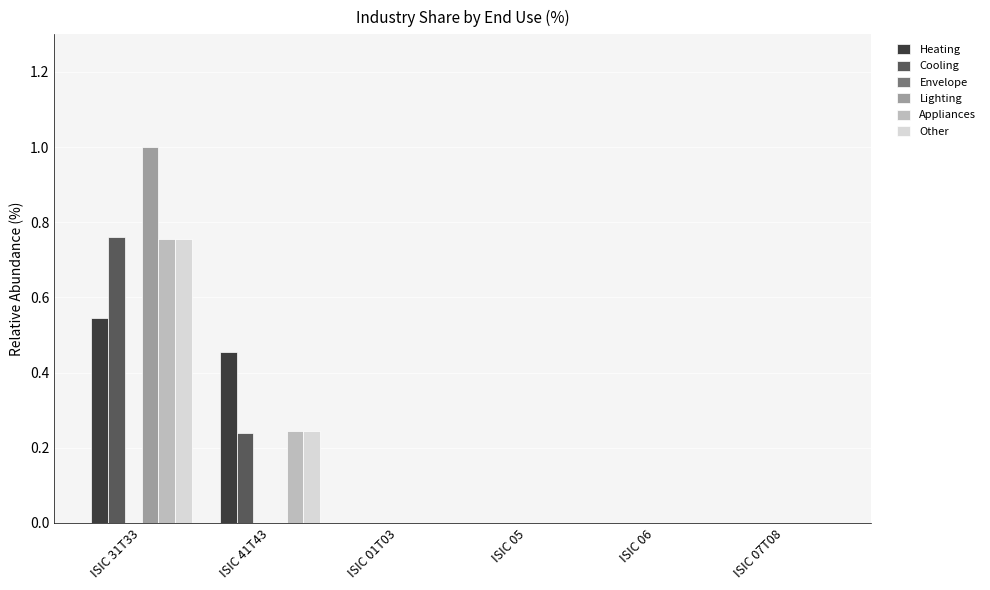

Are the bars horizontal?

No